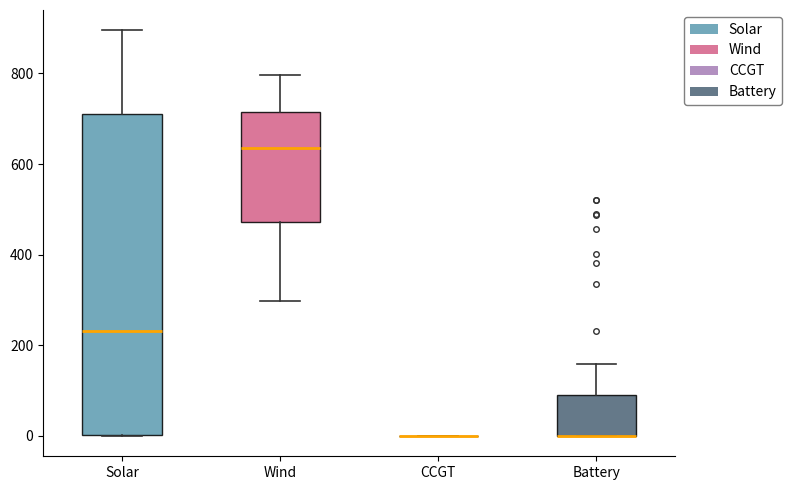

Reading left to right, read every box against the y-axis: the position of its median line, the range the box covers, and the ends of its whiskers. The values are not printed on the chart, so give them approximately, as read against the axis.

Solar: median 240, box 0 to 720, whiskers 0 to 900
Wind: median 640, box 480 to 720, whiskers 300 to 800
CCGT: box collapsed to a line at 0, whiskers 0 to 0
Battery: median 0 (drawn on the box's lower edge), box 0 to 100, whiskers 0 to 160